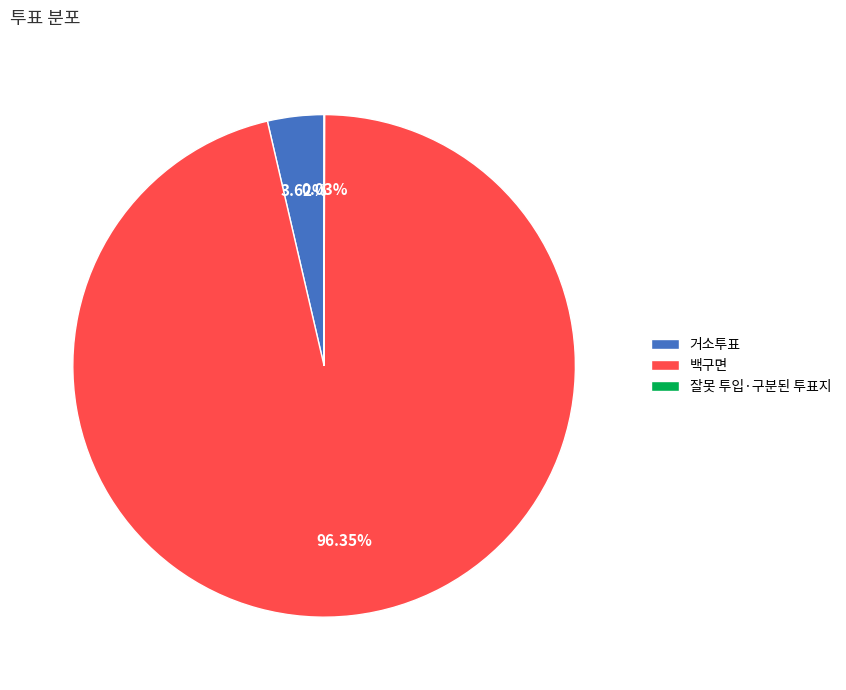

Between 백구면 and 거소투표, which is larger?

백구면